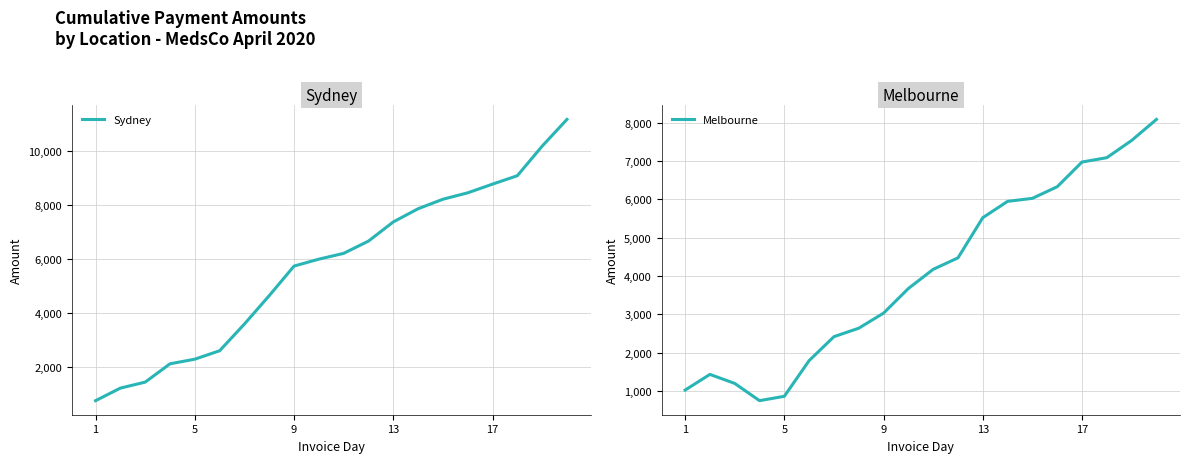

Rank the series at 19 from lowest to highest value.

Melbourne, Sydney